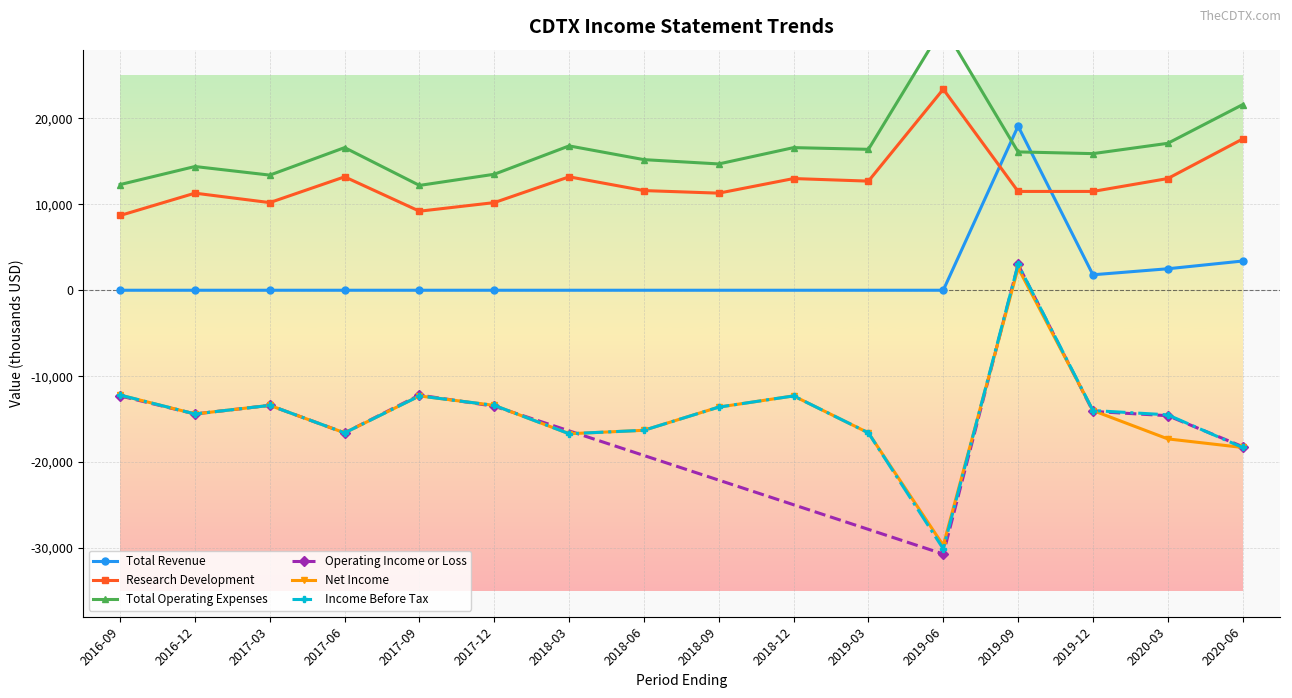

In Total Revenue, how many points are lower than both neighbors (excluding endpoints)?

1